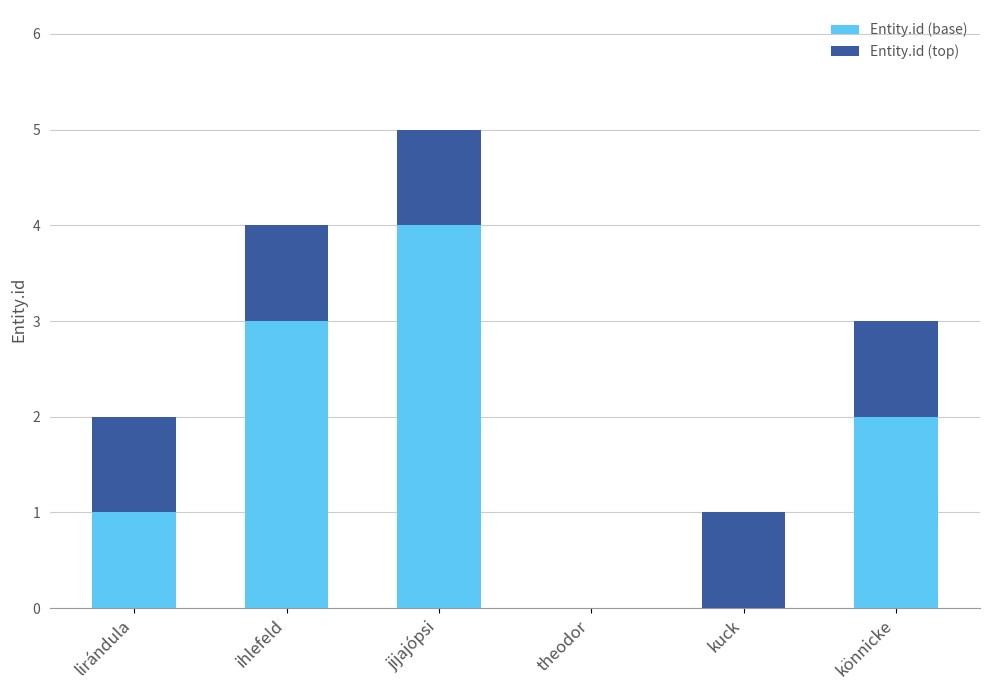

What is the total value across all series at ihlefeld?

4